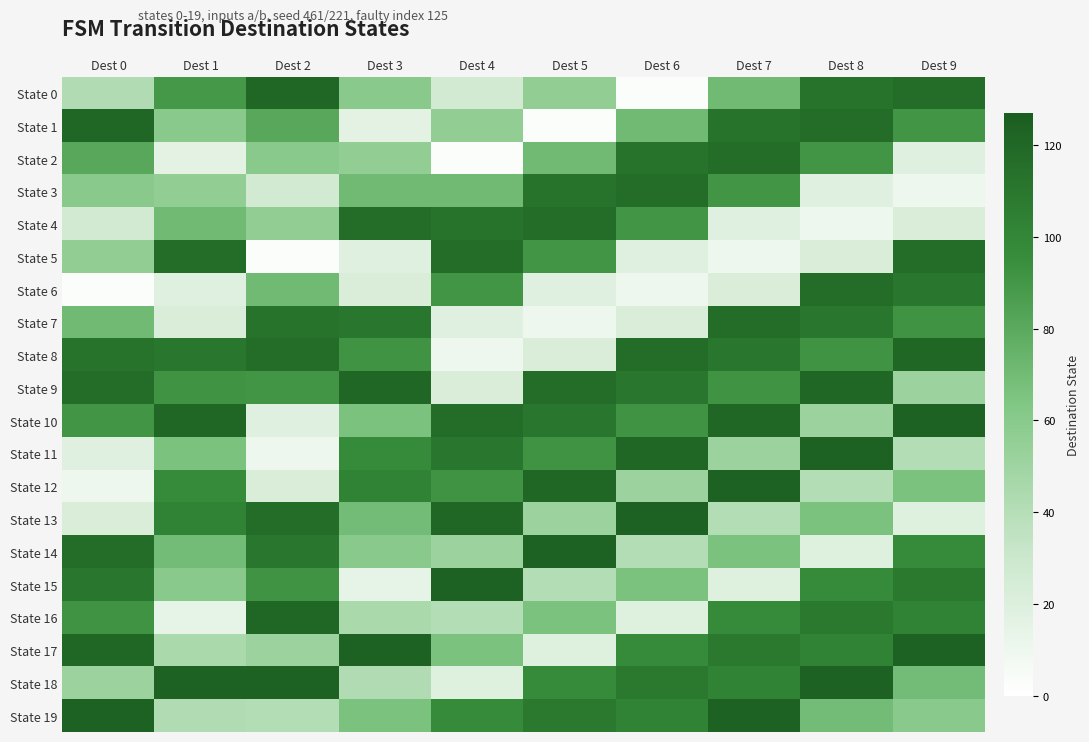

Between Dest 5 and Dest 7, which series saw the biggest shift?

State 1